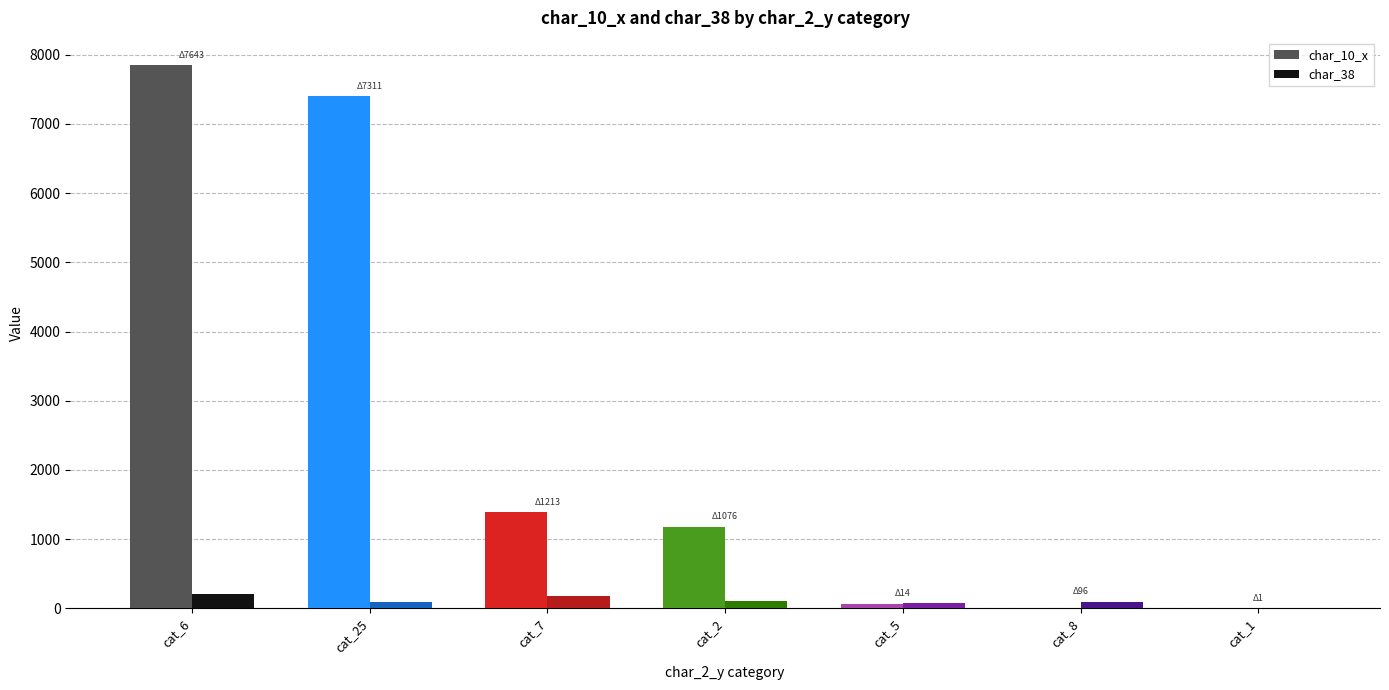

Is the value of char_38 at cat_25 greater than the value of char_10_x at cat_7?

No